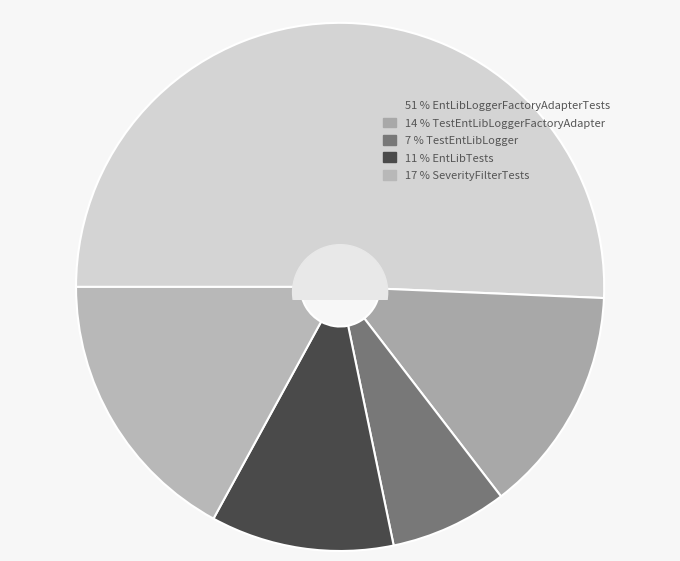

To the nearest percent, what is the combined percentage of EntLibLoggerFactoryAdapterTests and EntLibTests?

62%